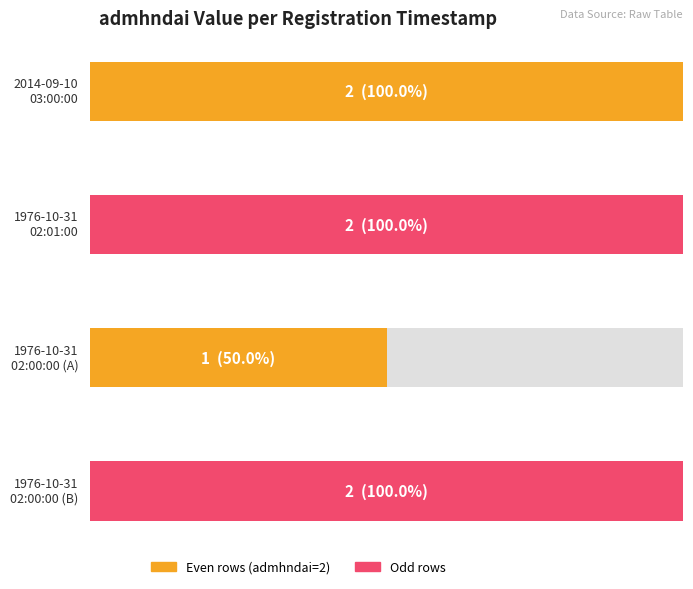

Reading left to right, list all the values displayed in this chart.

2014-09-10 03:00:00.0=2	1976-10-31 02:01:00.0=2	1976-10-31 02:00:00.0=1	1976-10-31 02:00:00.0=2